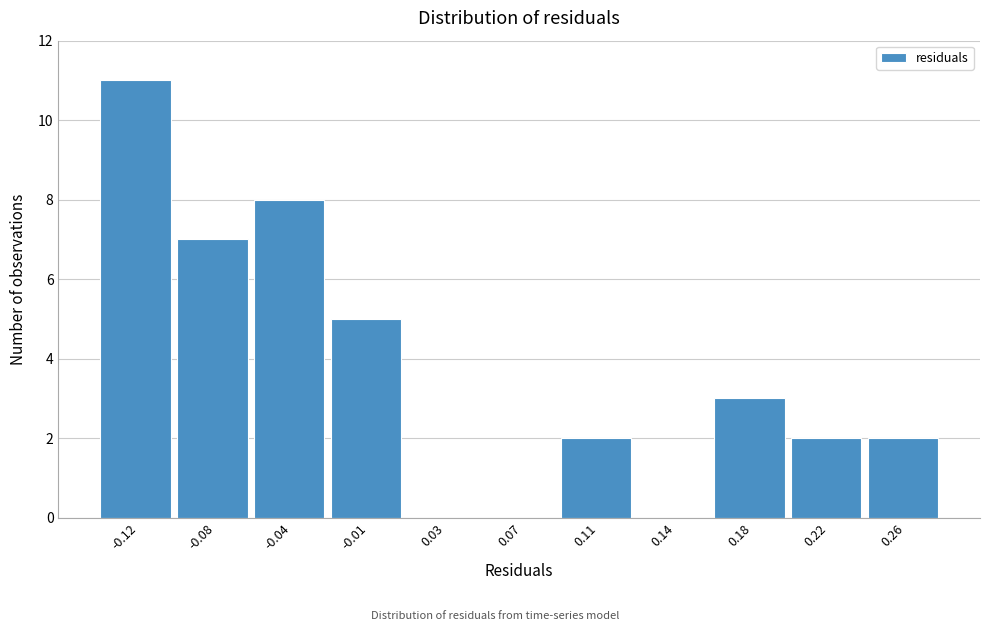

Reading right to left, list all the values displayed in this chart.

0.26=2	0.22=2	0.18=3	0.14=0	0.11=2	0.07=0	0.03=0	-0.01=5	-0.04=8	-0.08=7	-0.12=11